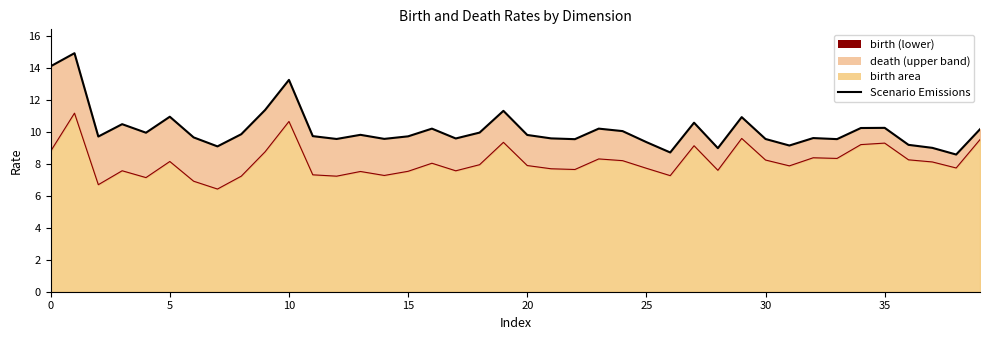

What is the difference between the second highest and minimum values in the Scenario Emissions series?

5.5